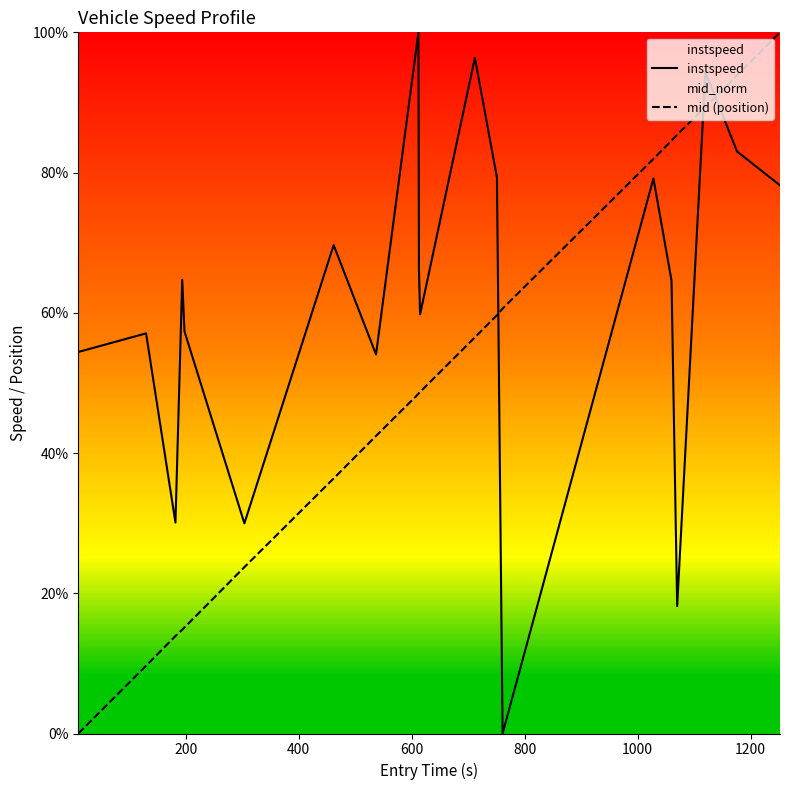

How many distinct data groups are displayed?

2